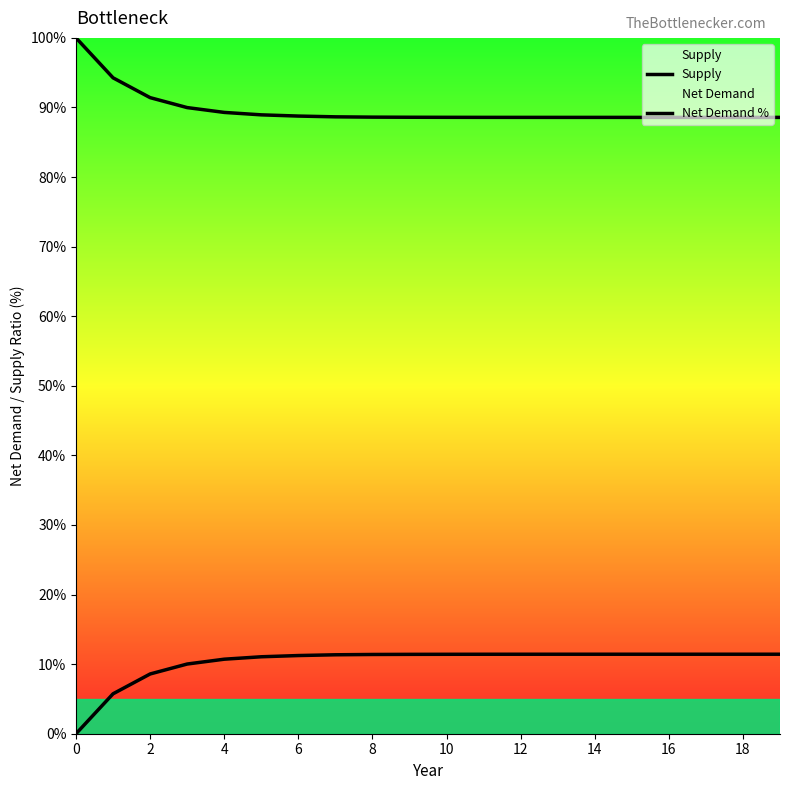

What is the difference between the second highest and second lowest values in the Supply series?

5.7